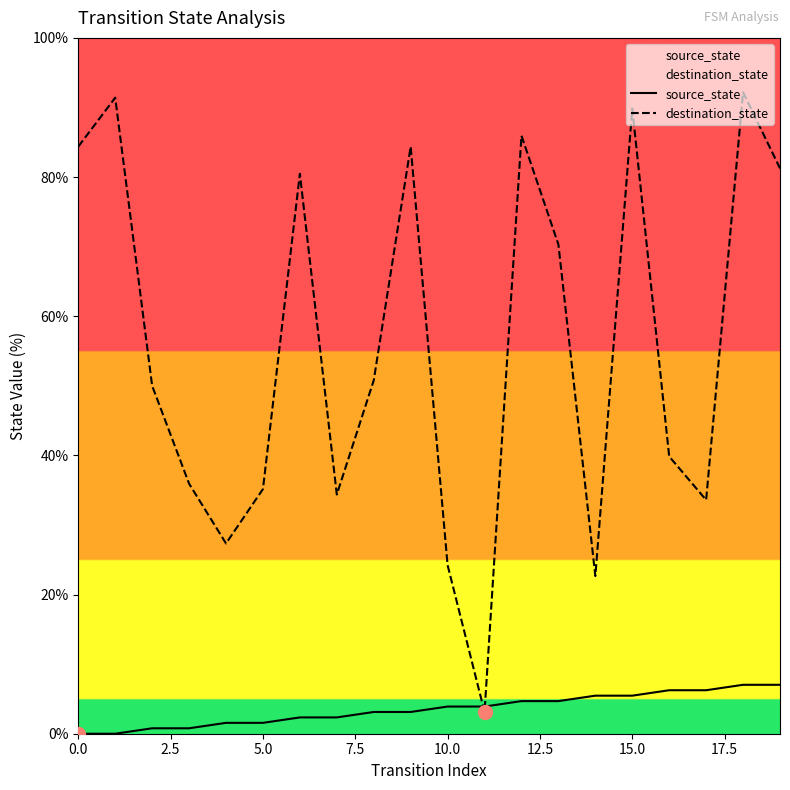

The source_state series shows 1.3 at 12. True or false?

False